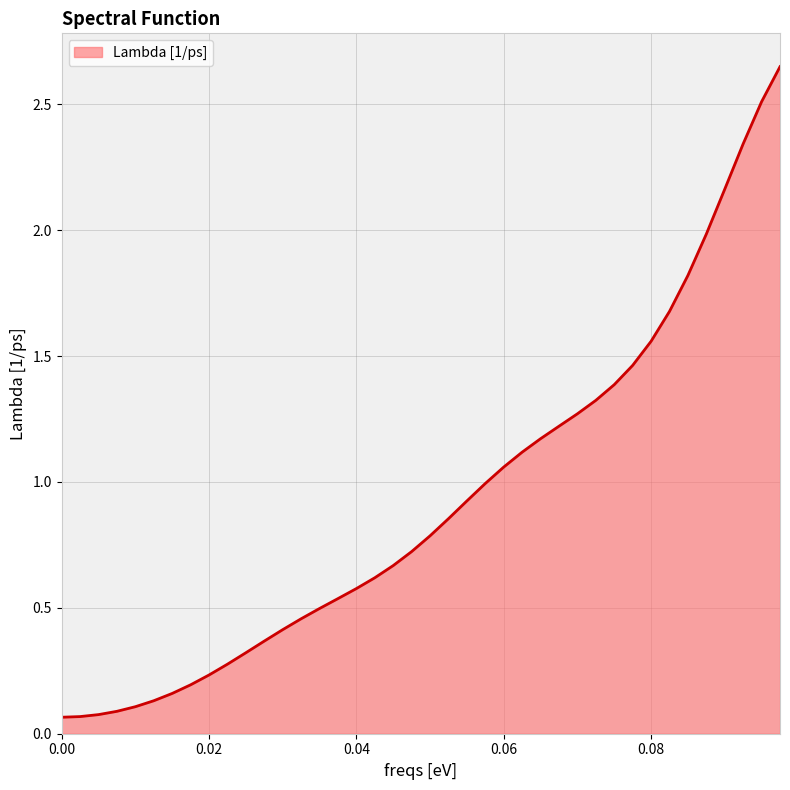

At which label is the value closest to 1?

0.0575